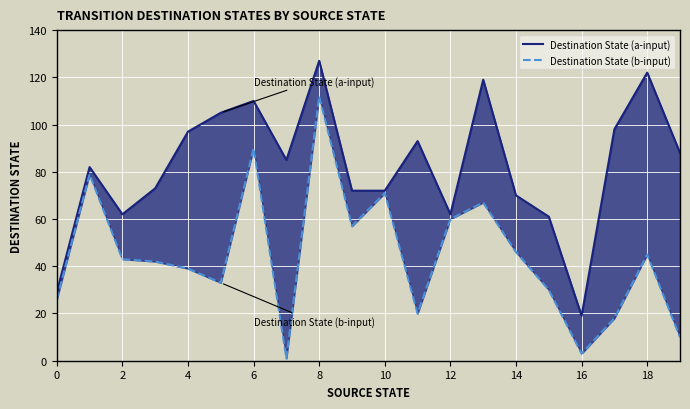

True or false: Destination State (b-input) and Destination State (a-input) intersect in this chart.

False